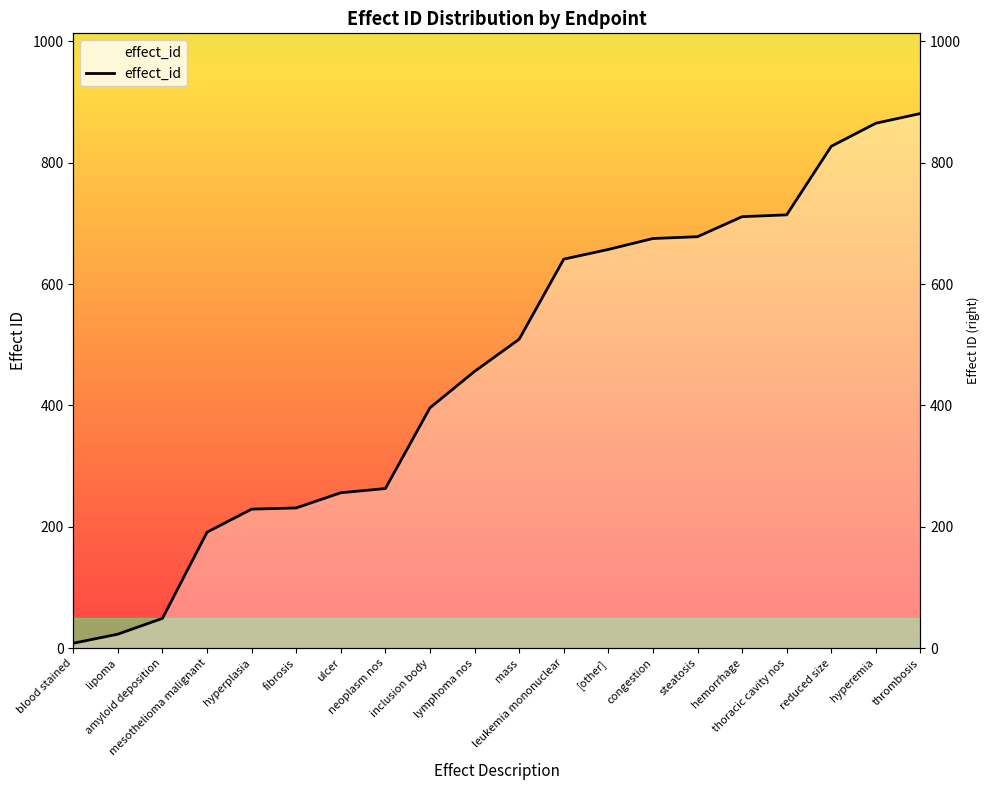

How many data points does each series have?

20